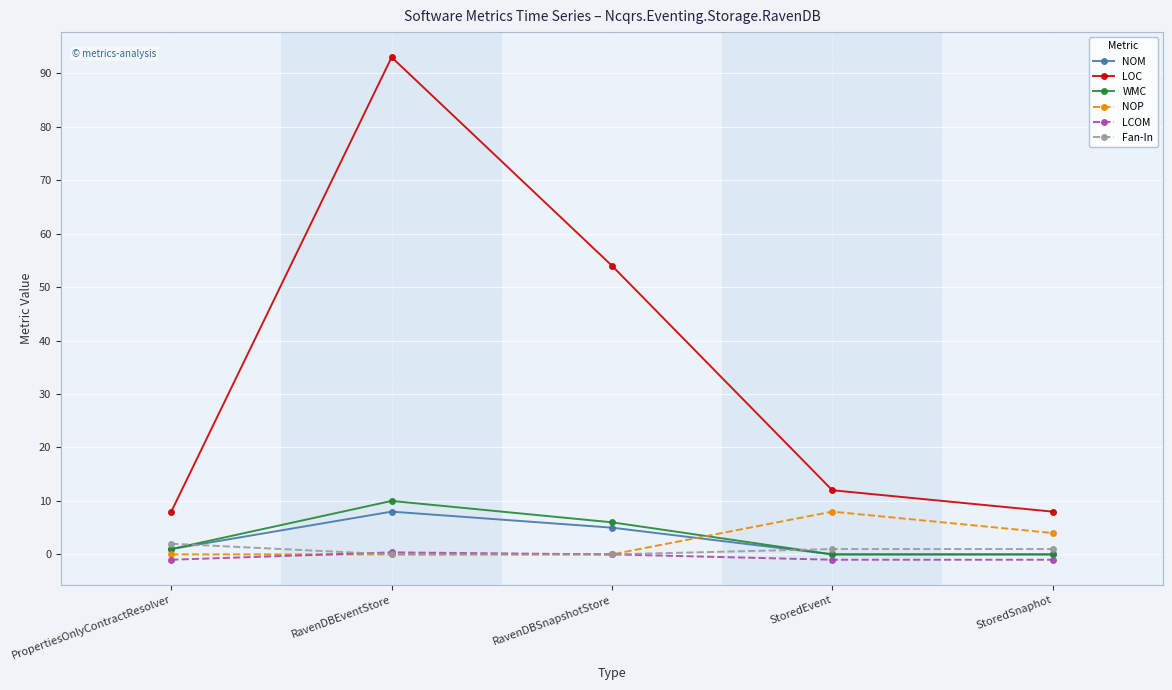

Which series changed the most between PropertiesOnlyContractResolver and StoredSnaphot?

NOP